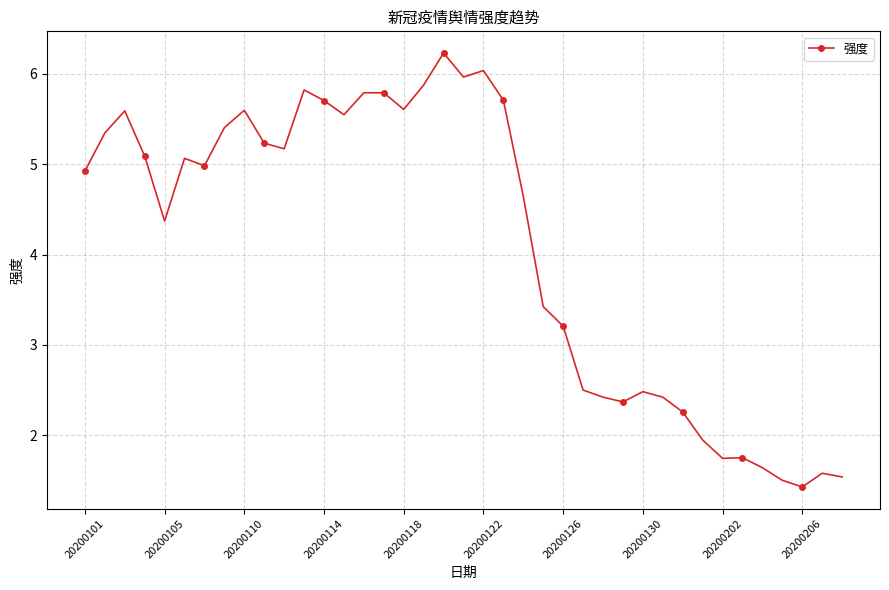

What is the value of the 19th point from the left?

6.2